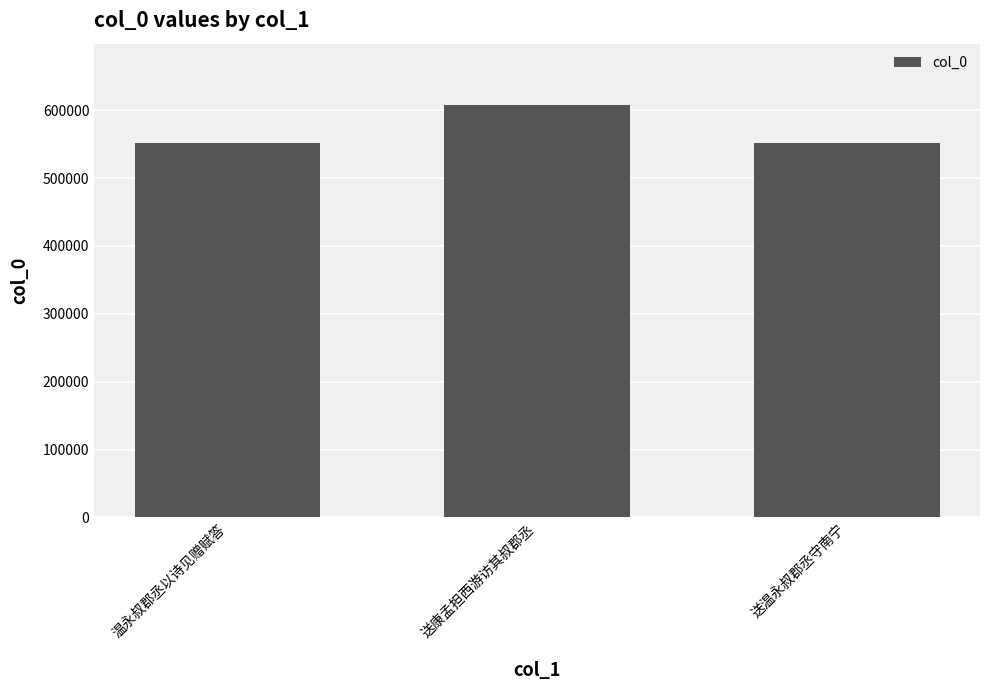

What is the difference between the maximum and minimum values?

55895